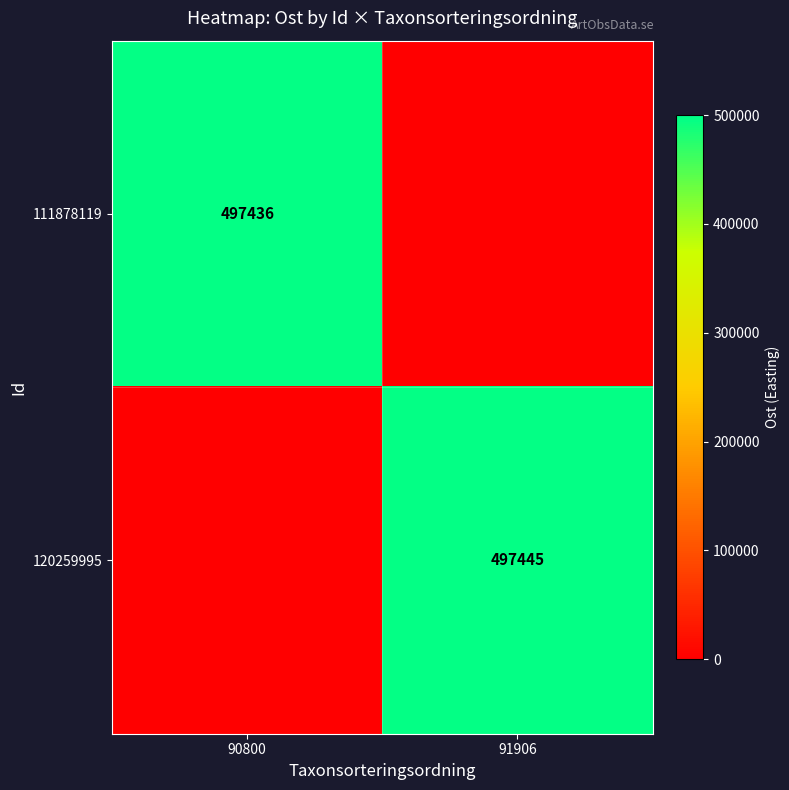

True or false: 111878119 has a value of 497436 at 90800.

True